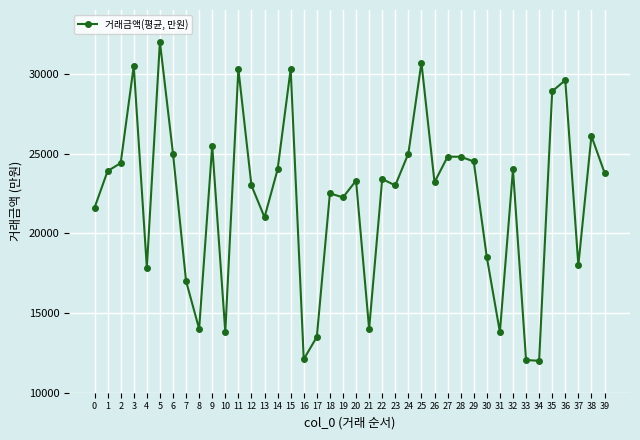

True or false: the data has more than 2 interior local peaks.

True